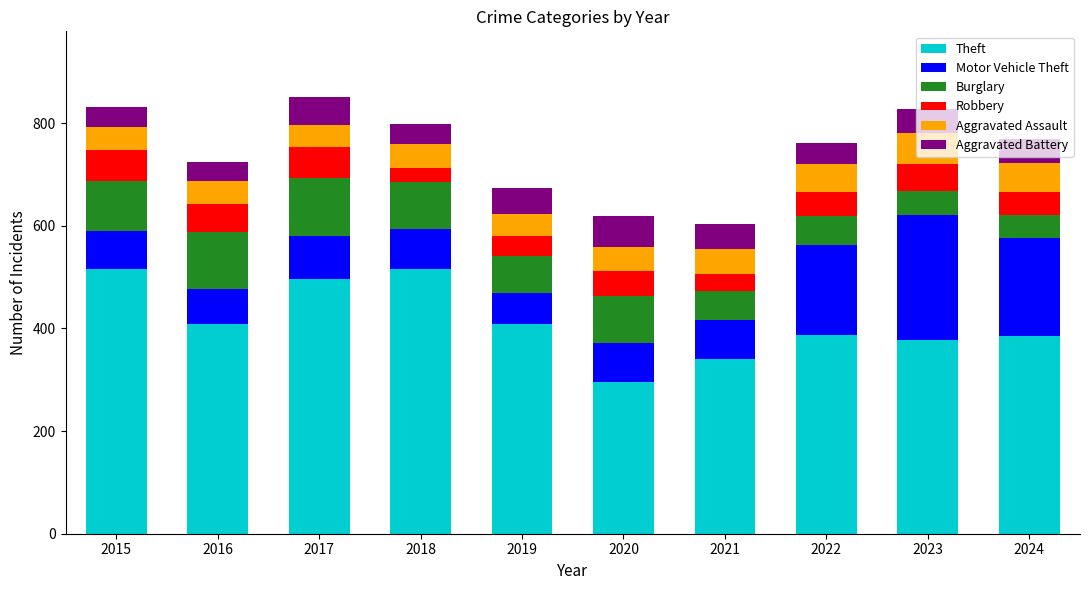

Are the bars horizontal?

No